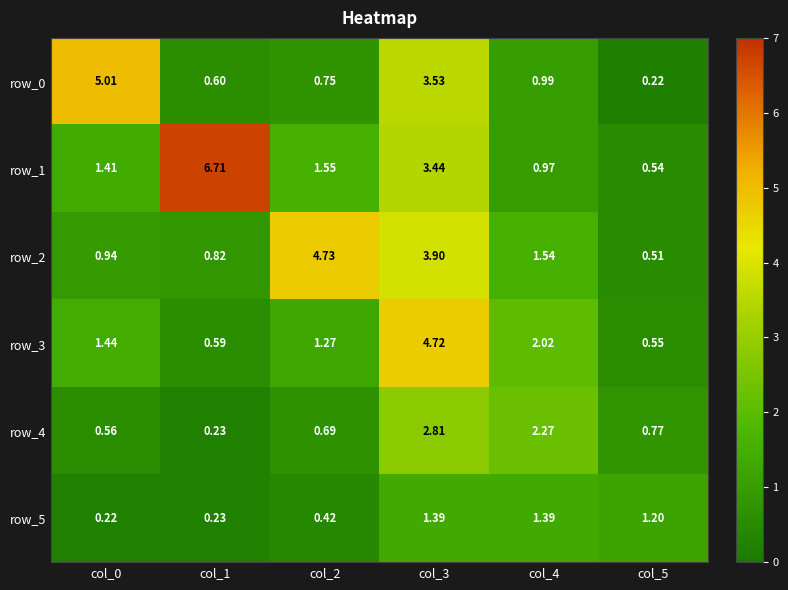

What is the total value across all series at col_1?

9.2